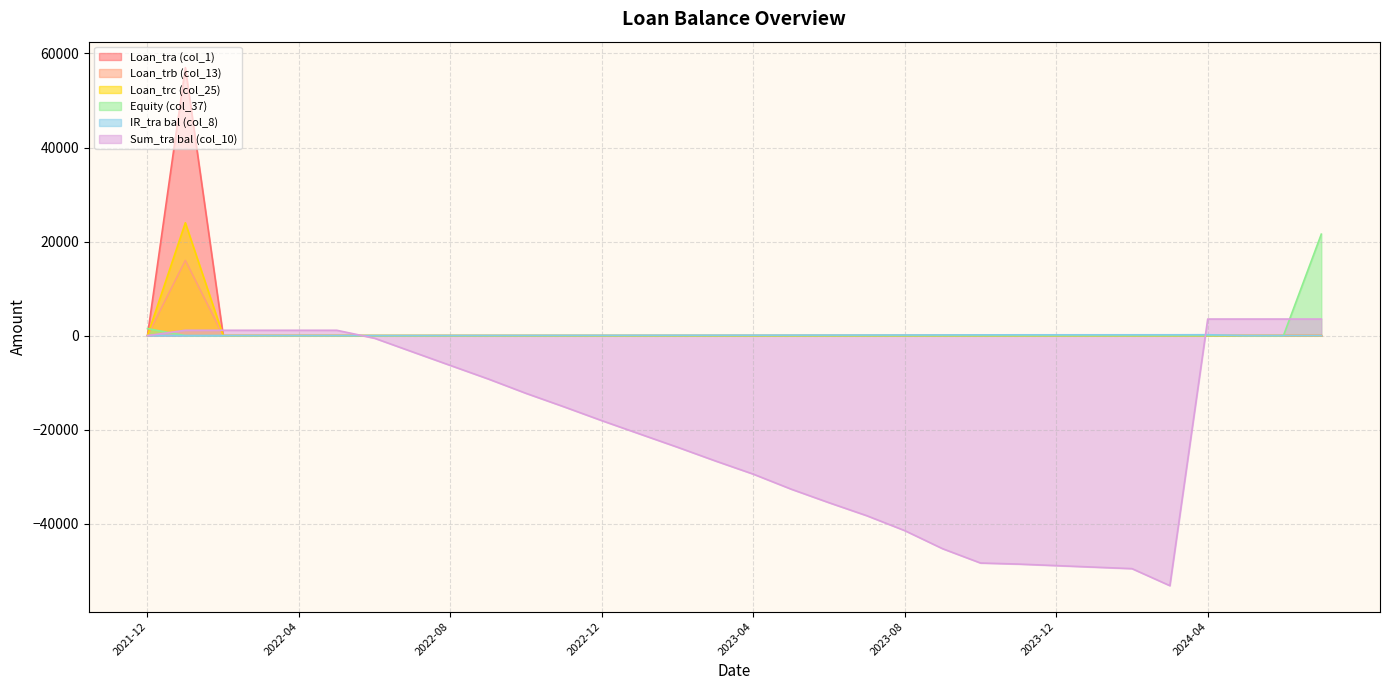

True or false: Equity (col_37) and IR_tra bal (col_8) cross at least once.

False